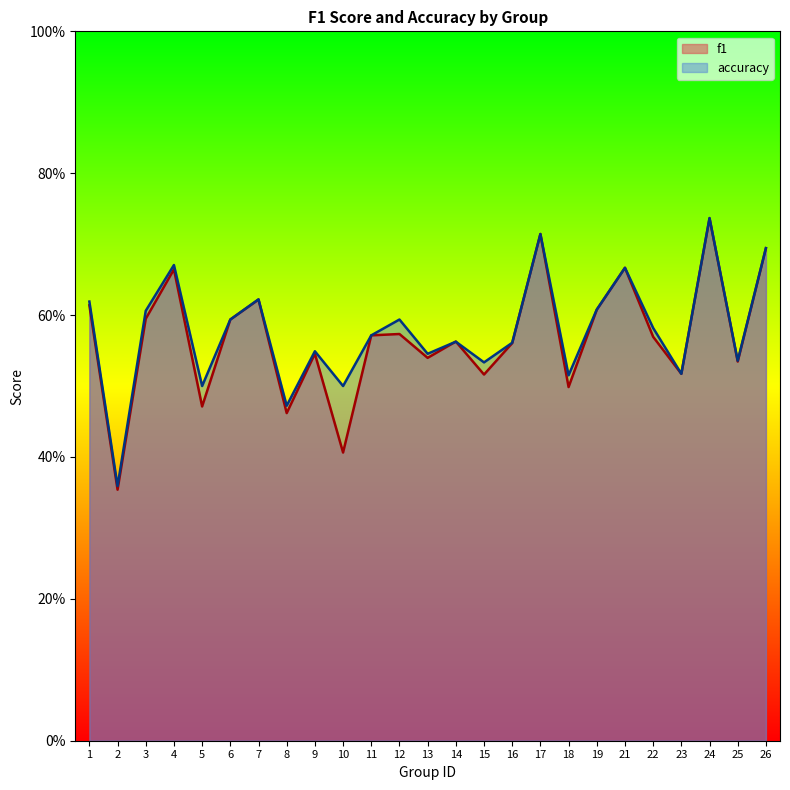

In accuracy, how many points are higher than both neighbors (excluding endpoints)?

8